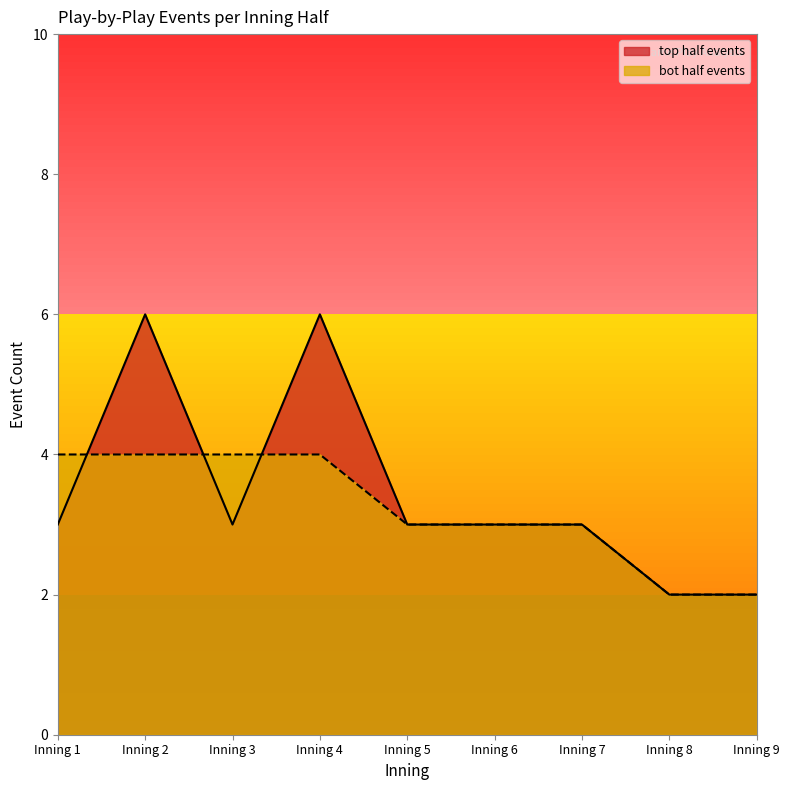

Where is the first local maximum for top half events?

Inning 2